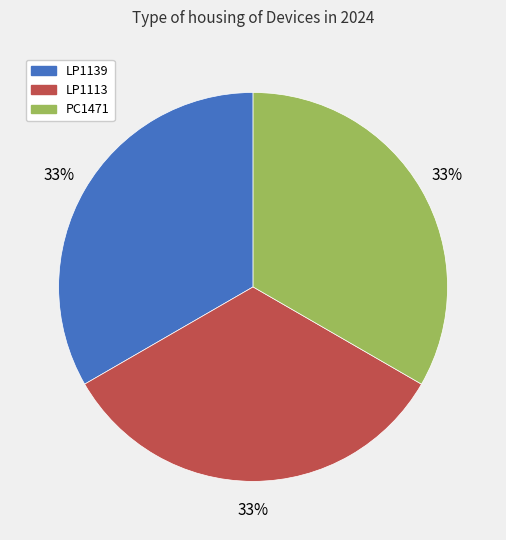

What percentage is the LP1139 slice, to the nearest percent?

33%